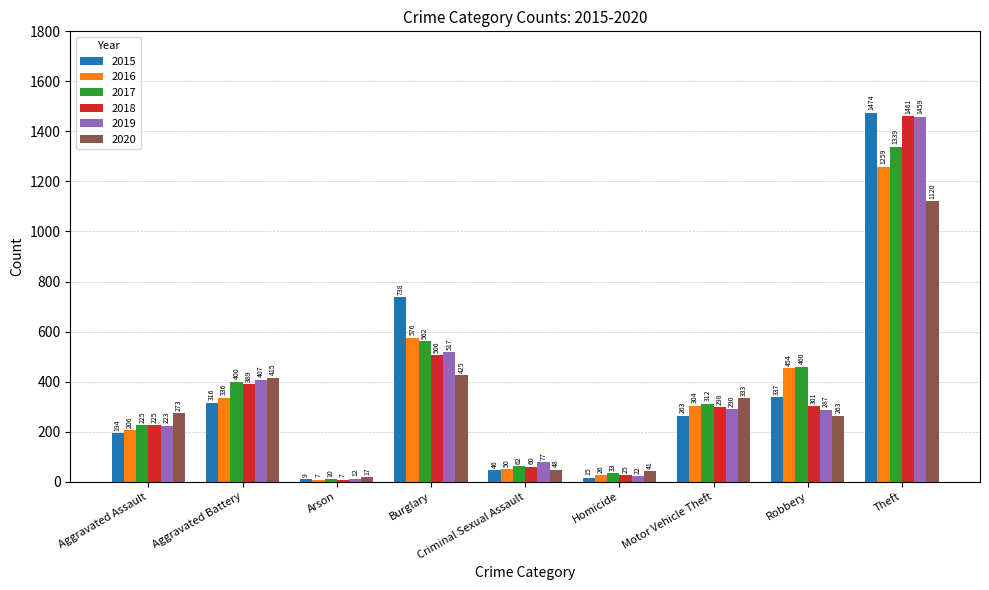

Reading right to left, extract all data points from this chart.

2015: 1474	337	263	15	46	738	9	316	194
2016: 1259	454	304	26	50	576	7	336	206
2017: 1339	460	312	33	62	562	10	400	225
2018: 1461	301	298	25	60	506	7	389	225
2019: 1459	287	290	22	77	517	12	407	223
2020: 1120	263	333	41	48	425	17	415	273